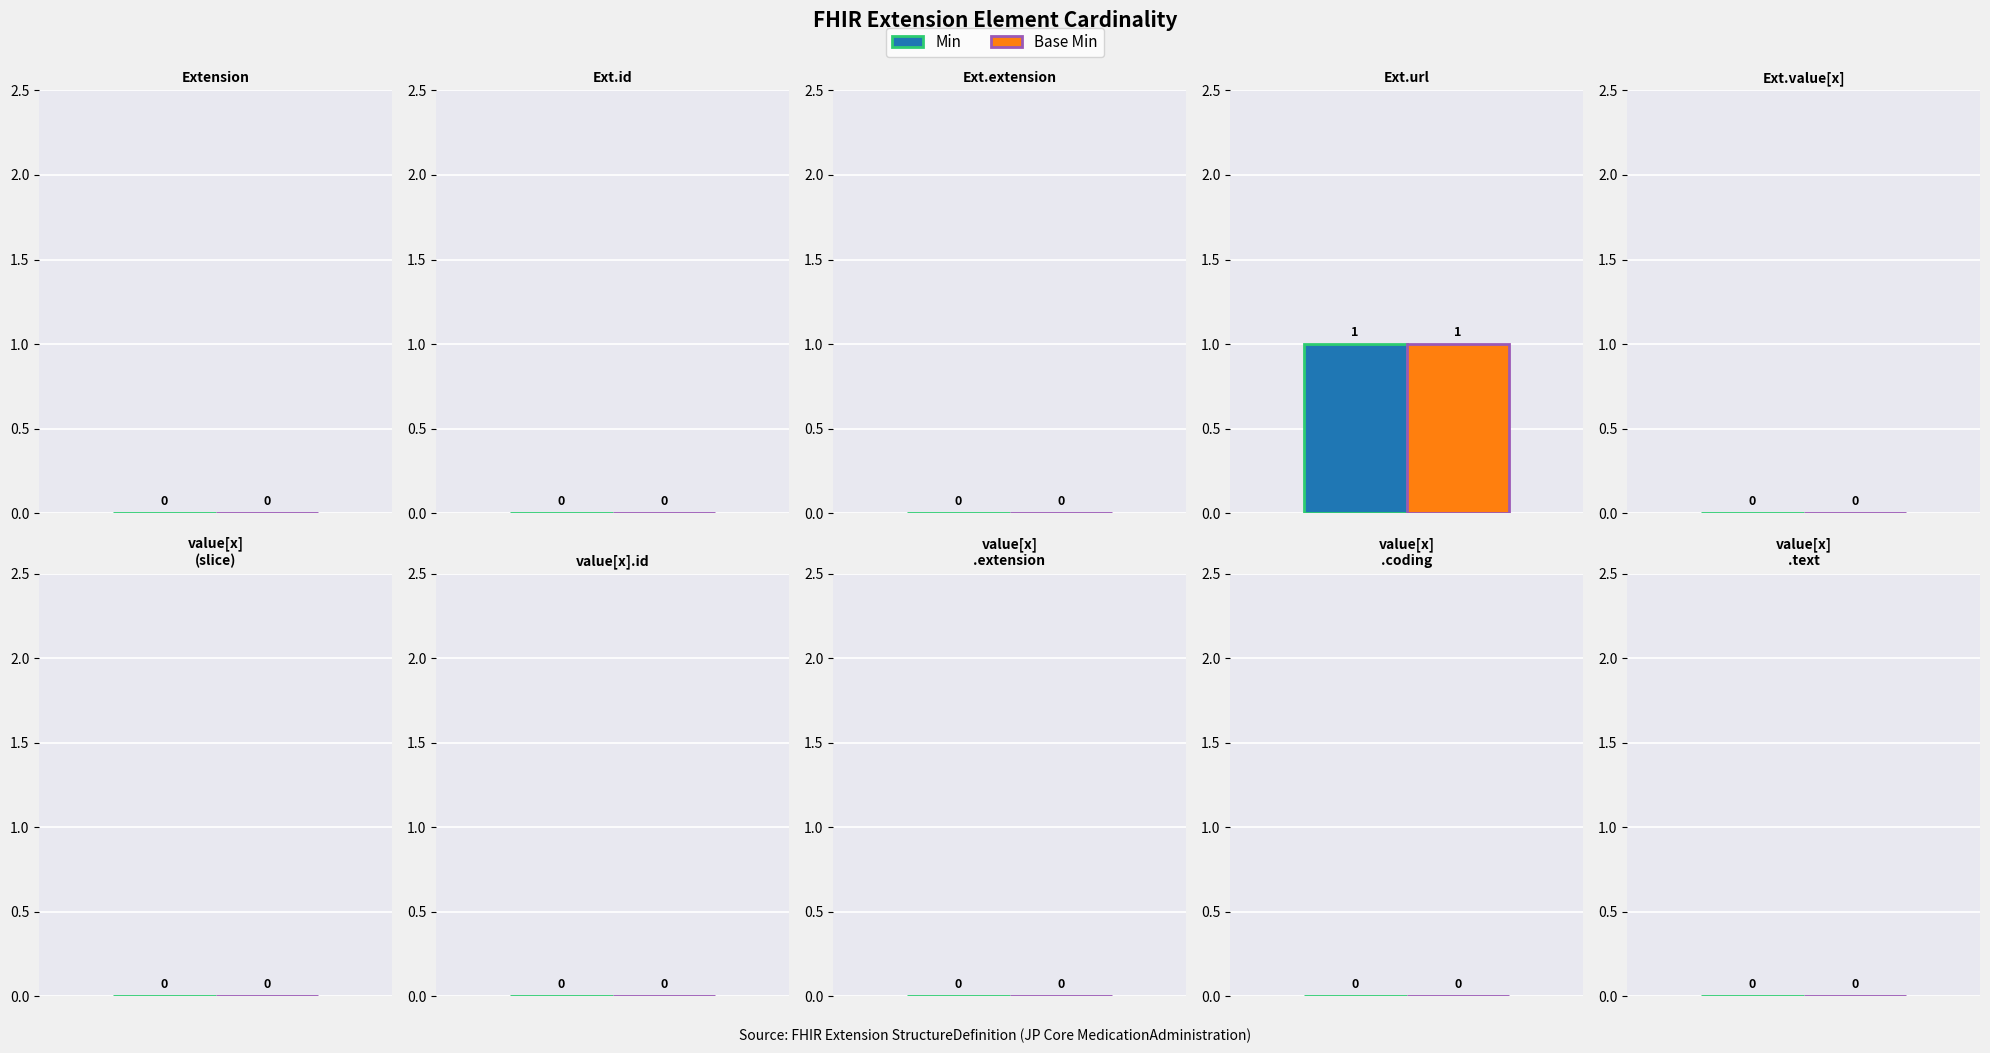

Count the Min values in the range 0 to 1.

10